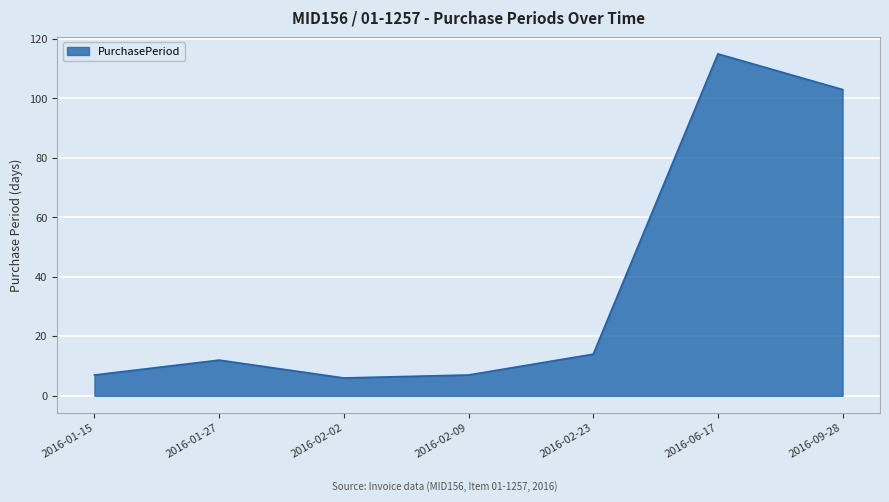

Reading right to left, list all the values displayed in this chart.

103	115	14	7	6	12	7